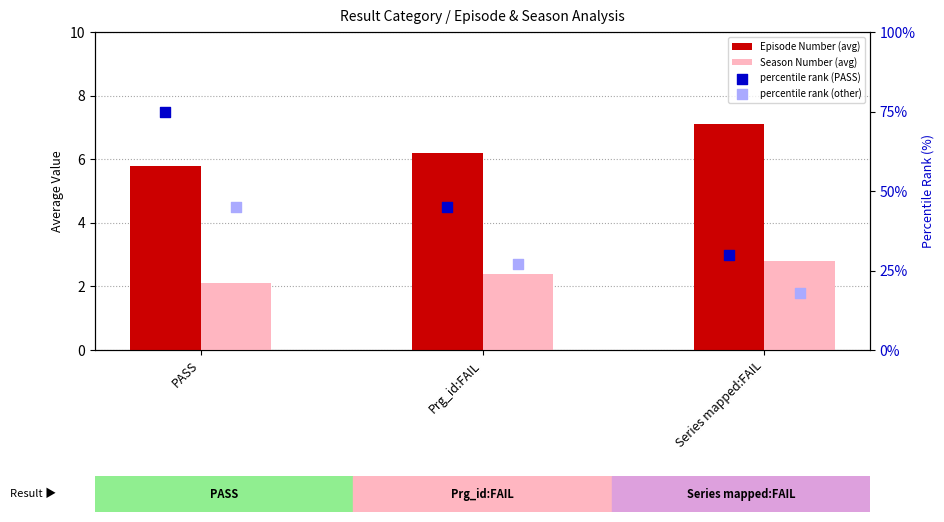

At how many categories does at least one series exceed 49?

1